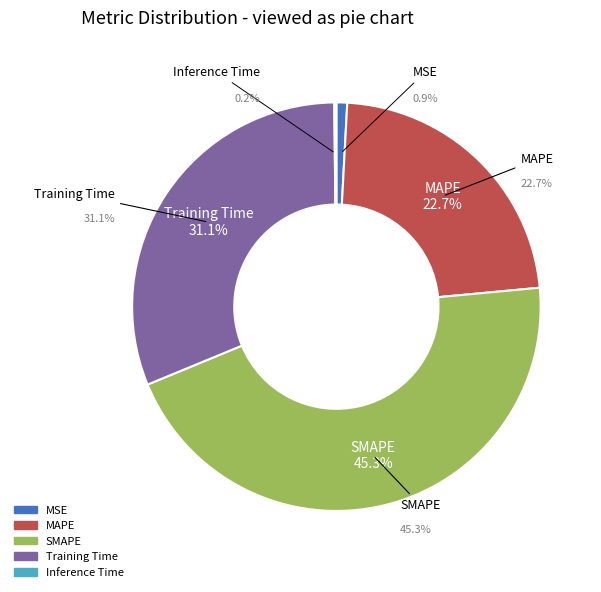

To the nearest percent, what is the combined percentage of SMAPE and MSE?

46%